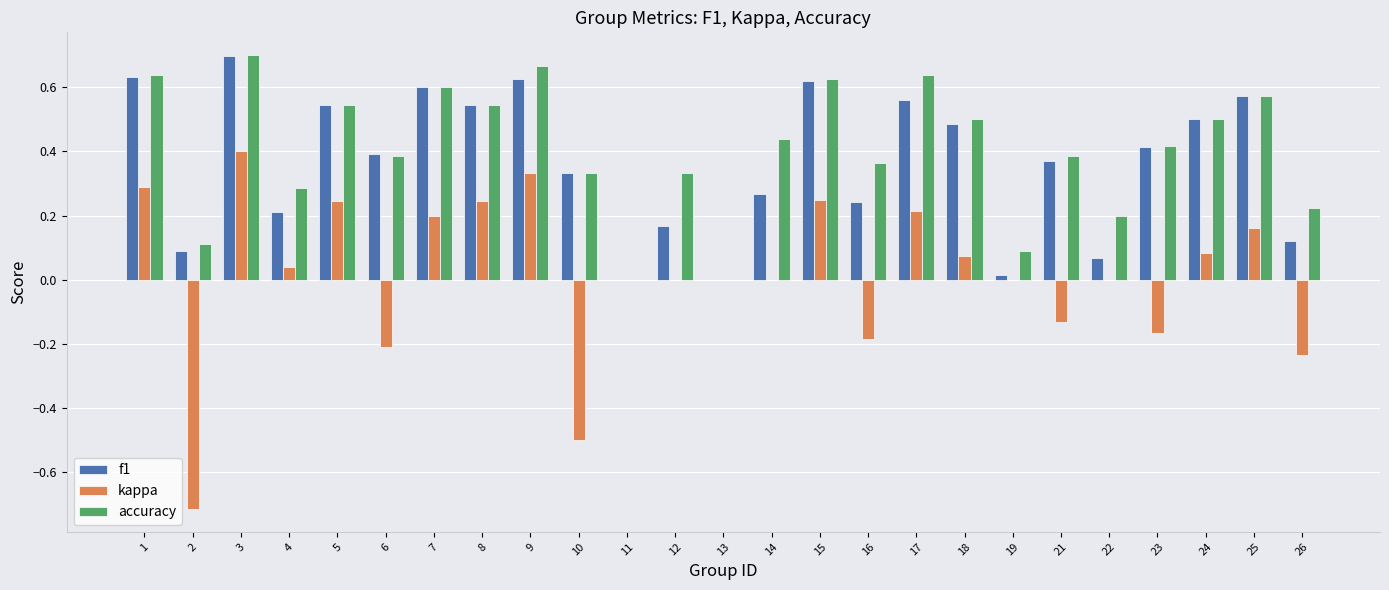

True or false: f1 has a value of 0.6 at 15.

True